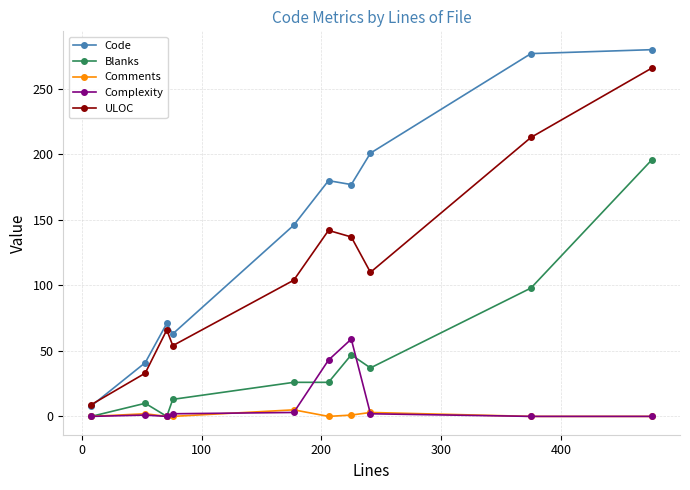

Does the chart display data point markers on the line(s)?

Yes